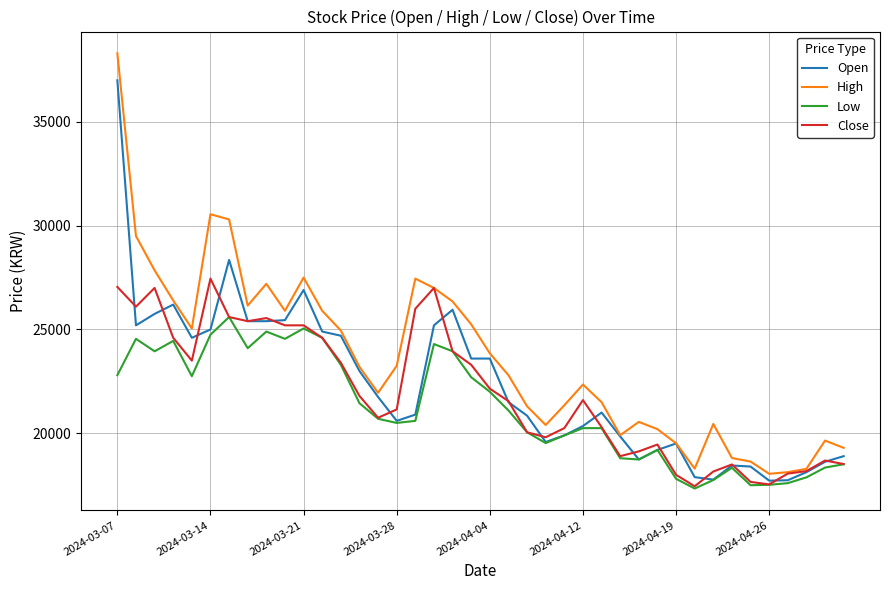

Rank the series by their maximum value, from highest to lowest.

High, Open, Close, Low